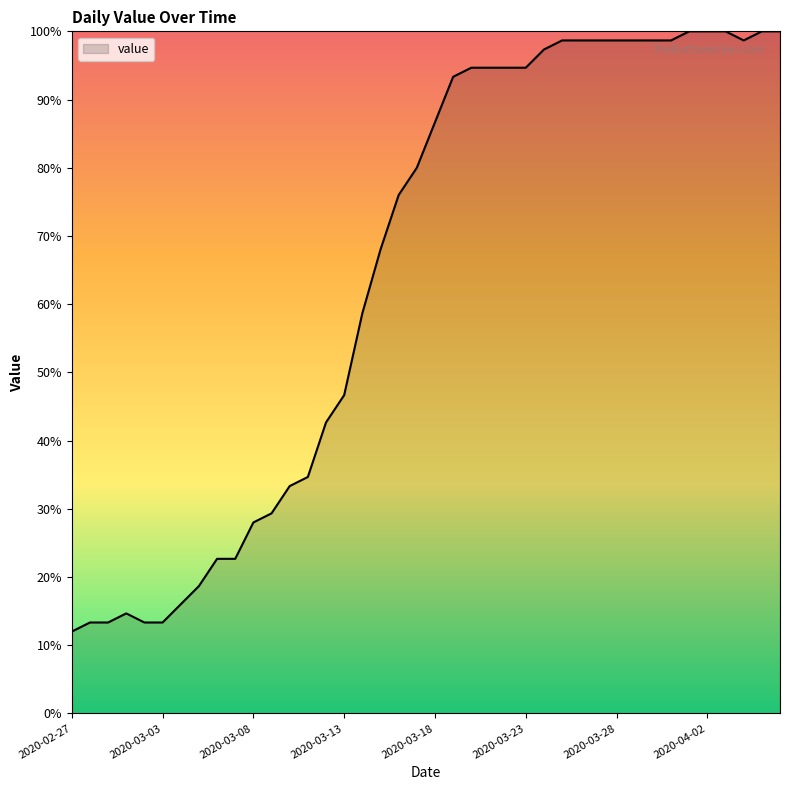

What is the difference between the maximum and minimum values?

88.0